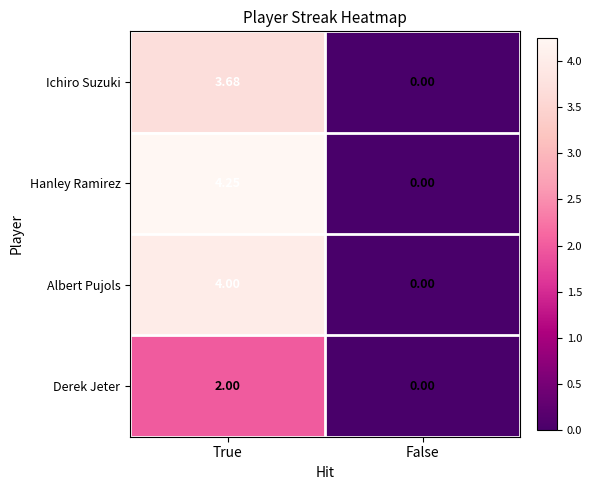

Which series changed the most between True and False?

Hanley Ramirez